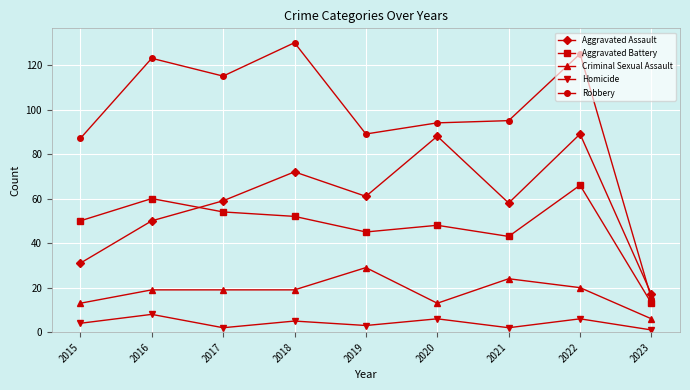

What is the smallest value displayed?

1